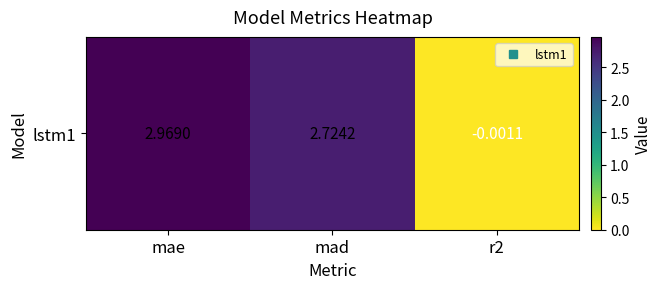

Is it true that the value at r2 is -0.0?

False